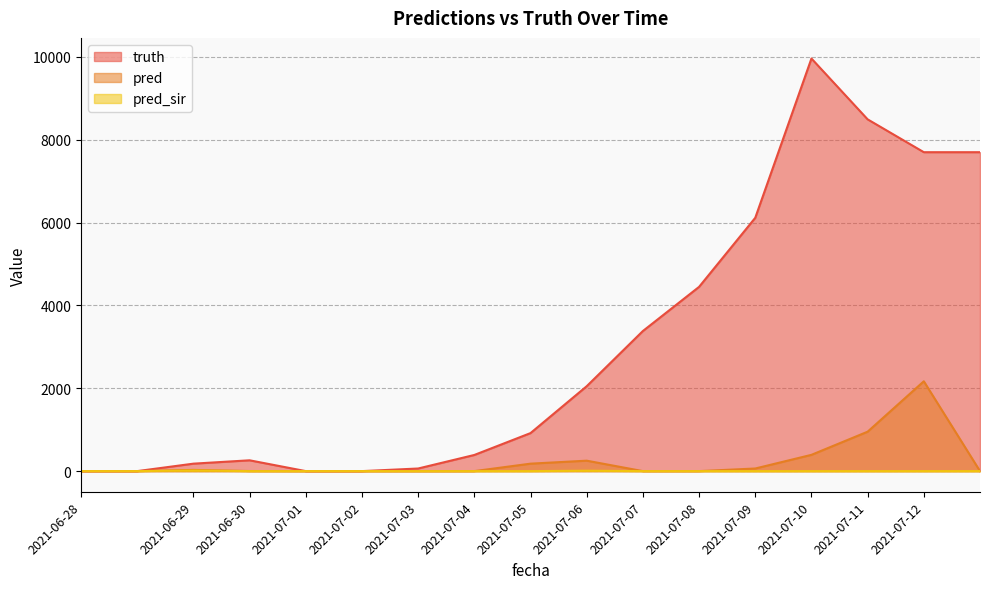

Which series has the largest total across all categories?

truth